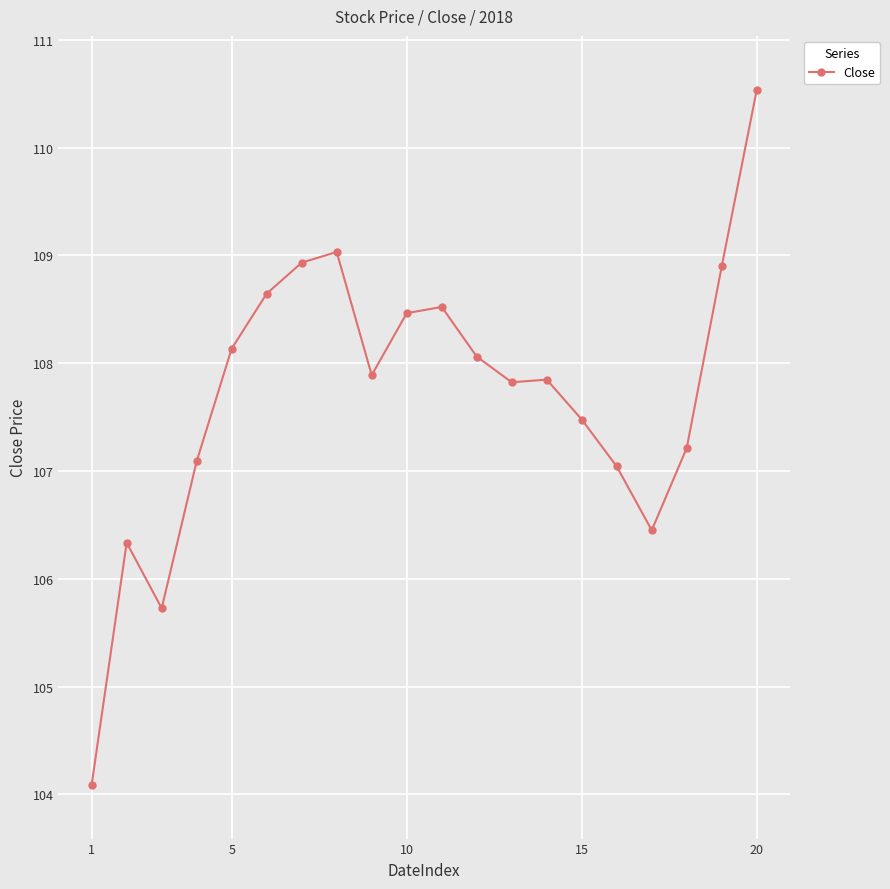

Count the number of values greater than 107.

16